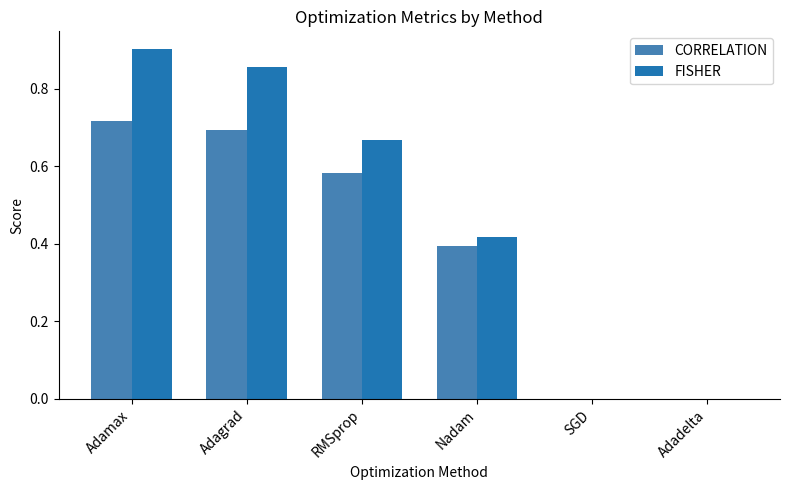

How many series are shown in this chart?

2